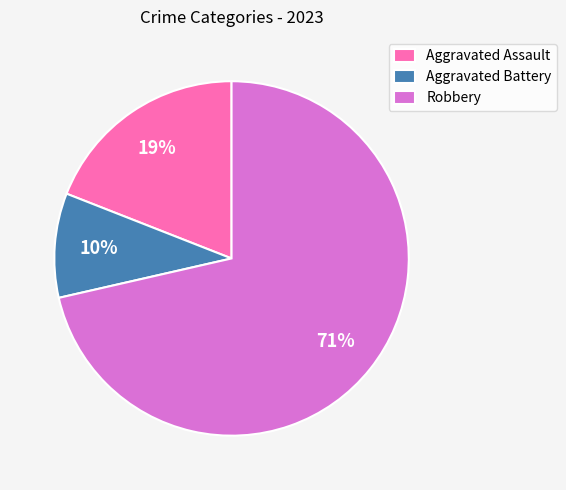

To the nearest percent, what is the difference between the Robbery and Aggravated Assault slice percentages?

52%